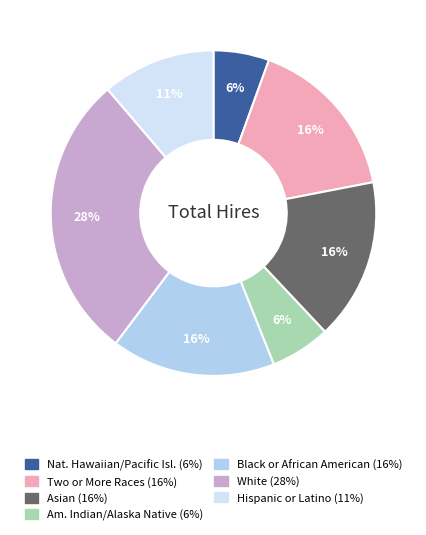

To the nearest percent, what is the average slice percentage?

14%